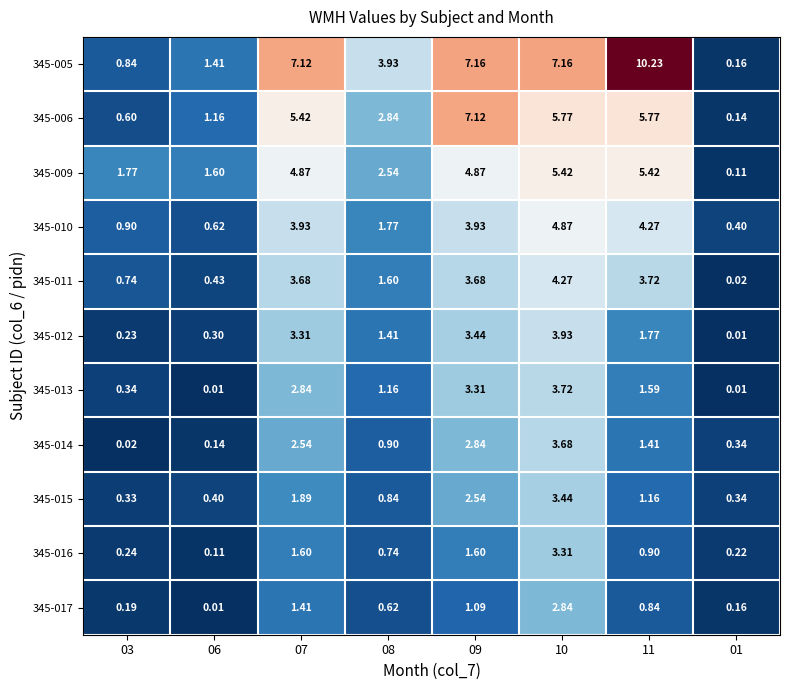

How many series are shown in this chart?

11